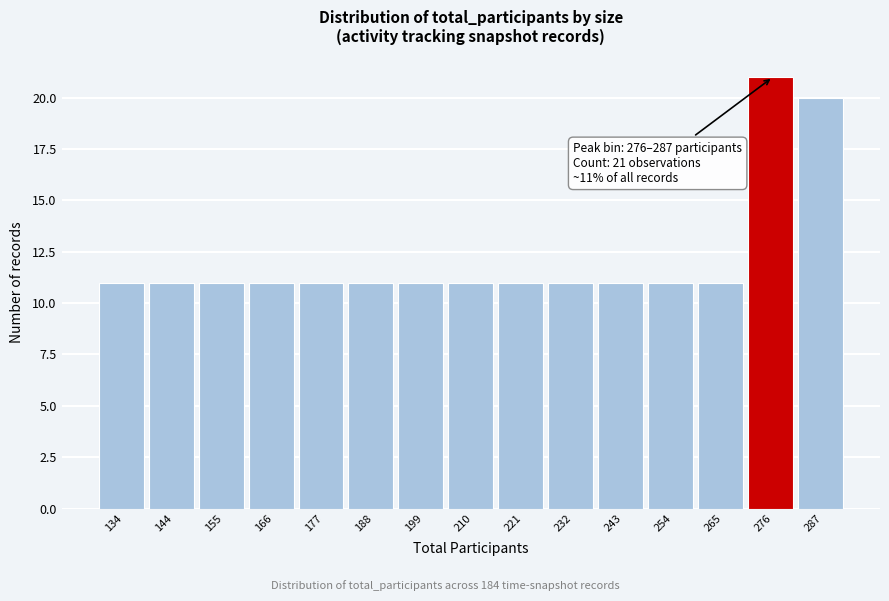

Reading left to right, list all the values displayed in this chart.

11	11	11	11	11	11	11	11	11	11	11	11	11	21	20